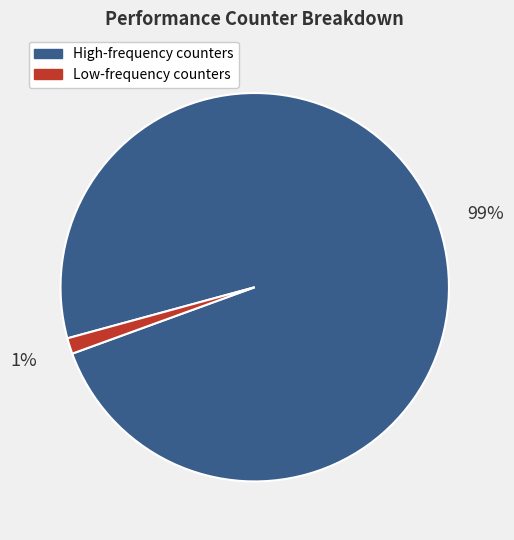

Is it true that Low-frequency counters is 1% of the pie?

True